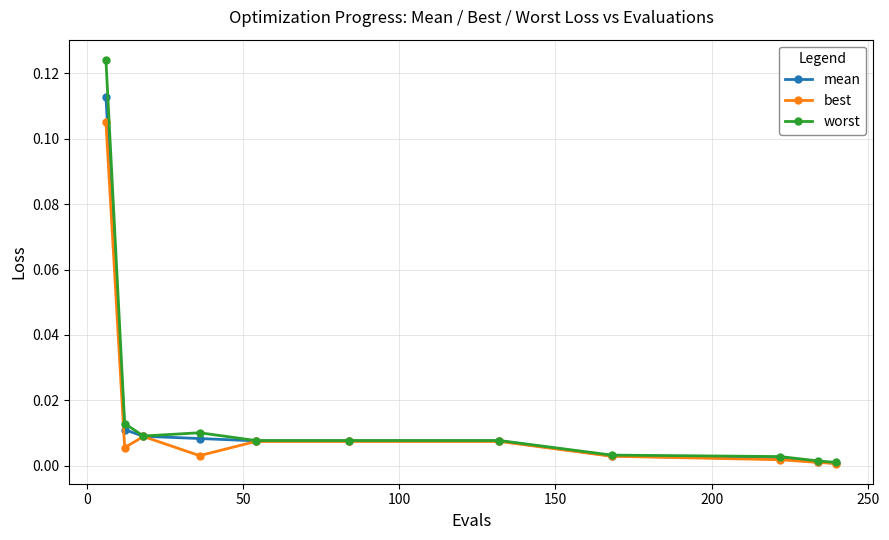

Which series has the widest spread of values?

worst